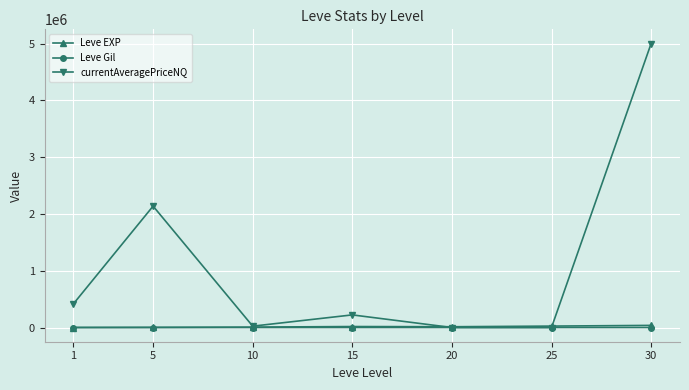

Where is the first local minimum for currentAveragePriceNQ?

10